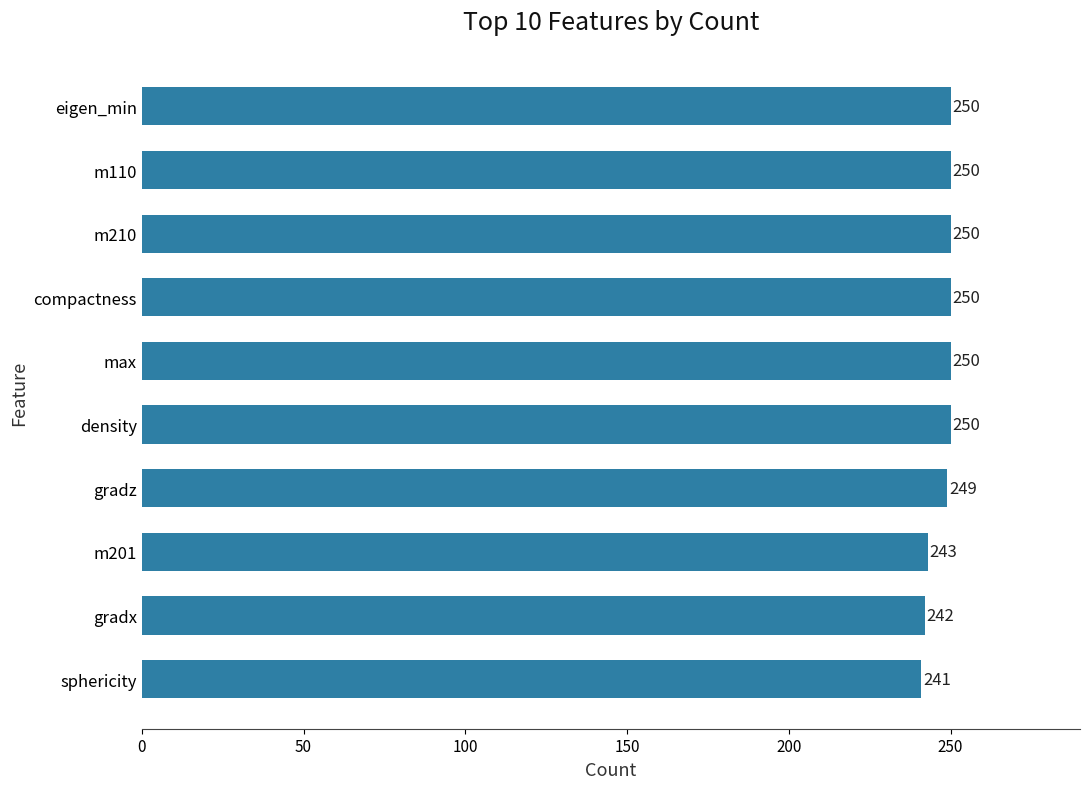

The value at sphericity is 241. True or false?

True